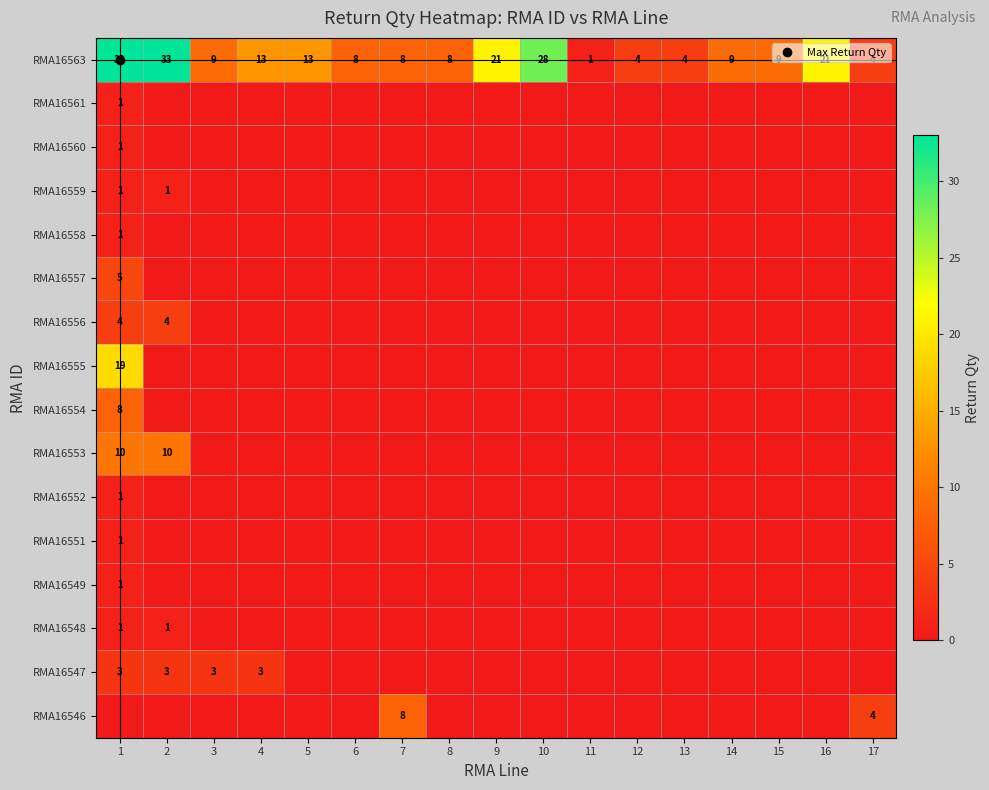

Which category has the lowest value across all series?

2